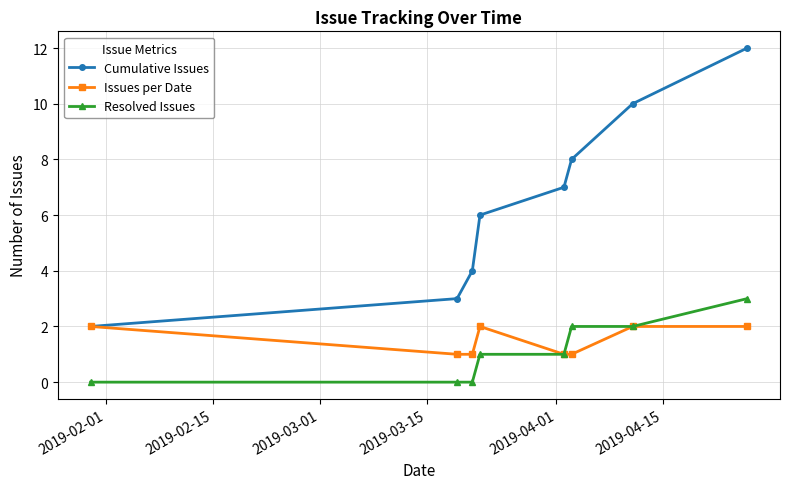

How many distinct data groups are displayed?

3